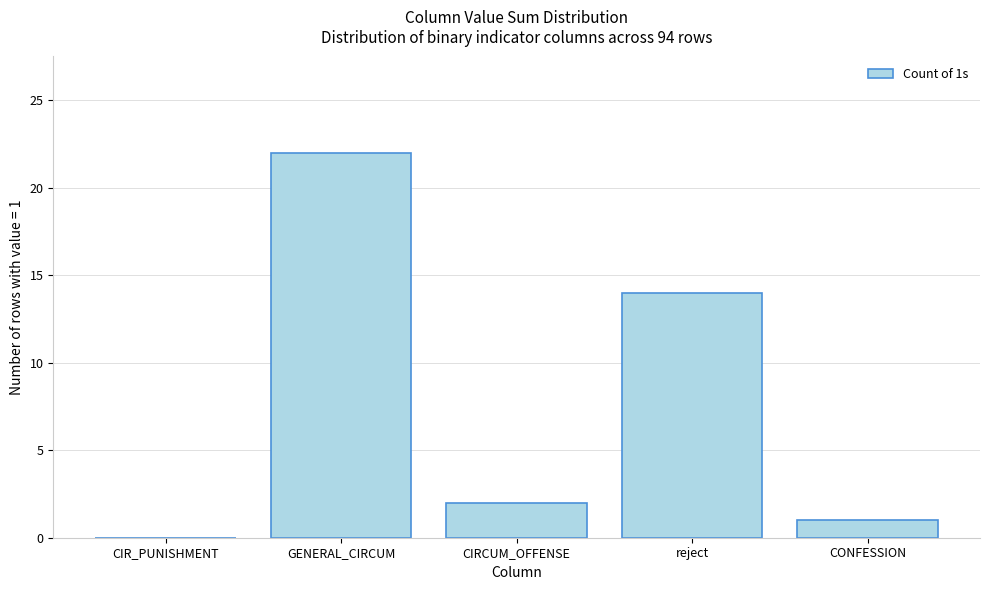

Reading left to right, list all the values displayed in this chart.

CIR_PUNISHMENT=0	GENERAL_CIRCUM=22	CIRCUM_OFFENSE=2	reject=14	CONFESSION=1